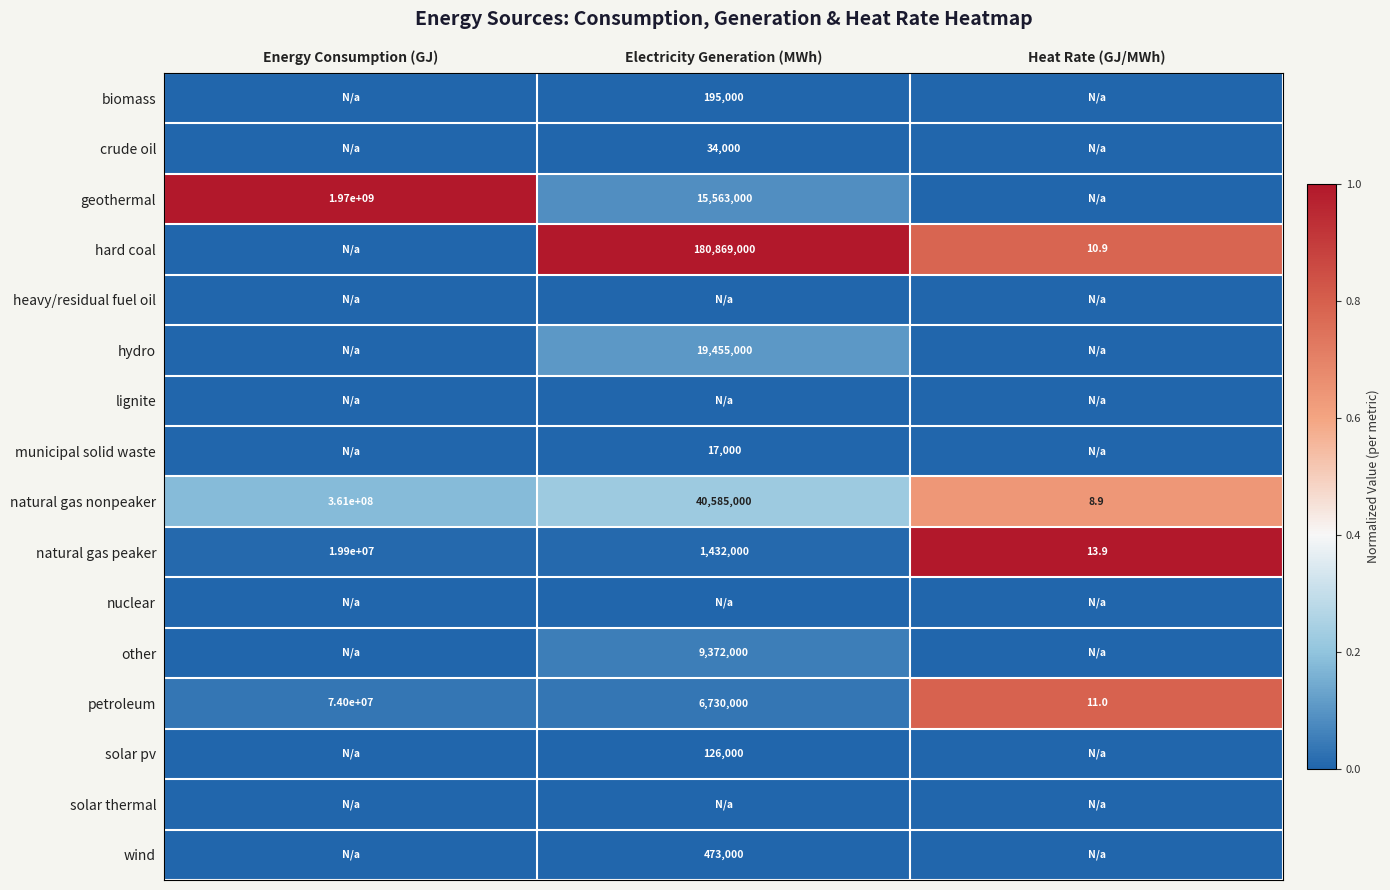

Is it true that natural gas peaker equals 19900000.0 at Energy Consumption (GJ)?

True